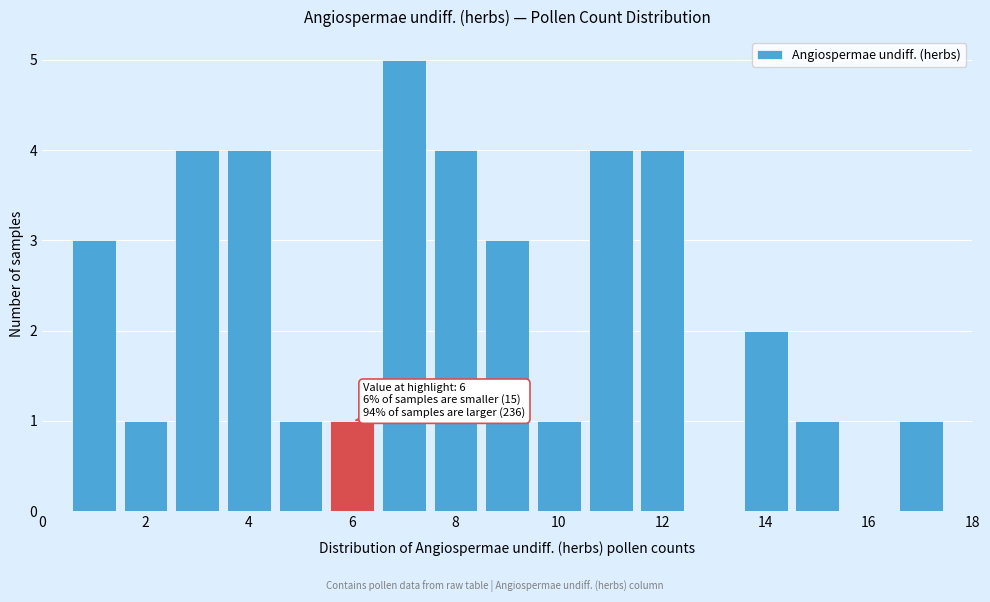

Which range on the x-axis has the tallest bar?

6.5 to 7.5